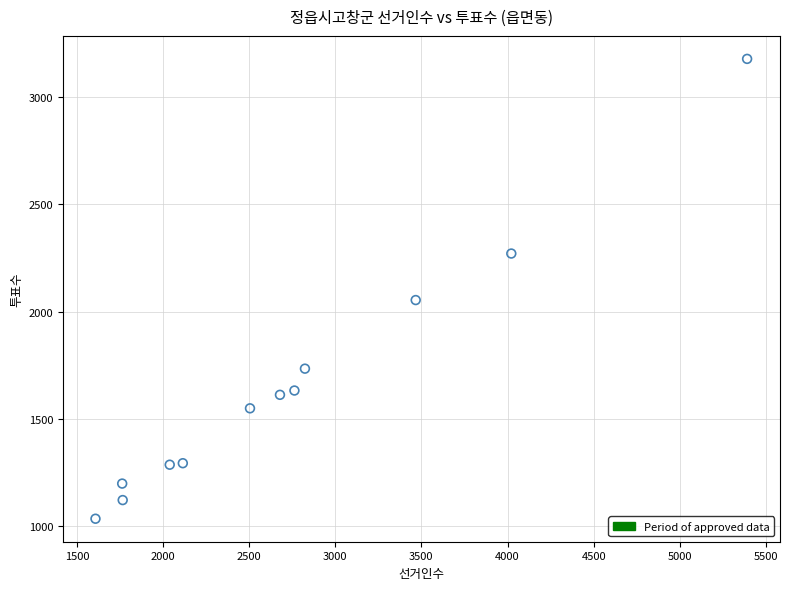

What is the range of X values (max minus min)?

3783